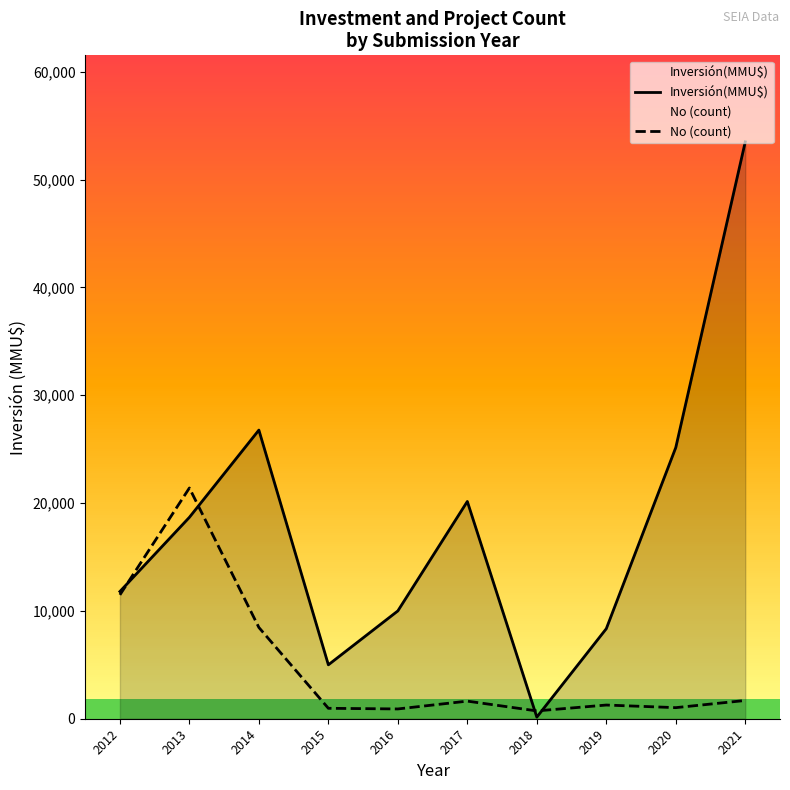

At 2021, list the series in order from smallest to largest.

No (count), Inversión(MMU$)